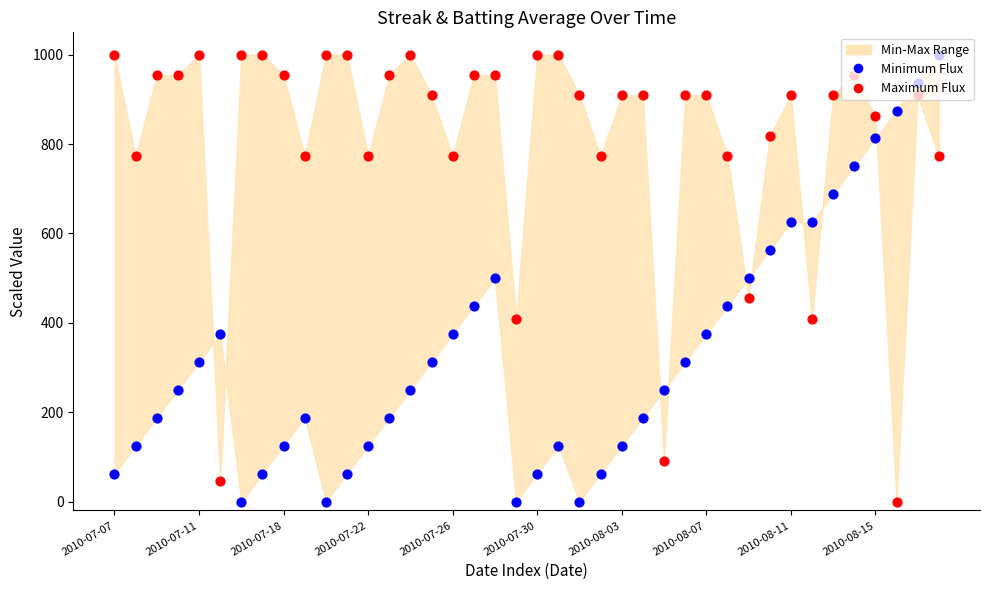

Which series reaches the minimum Y coordinate?

Minimum Flux